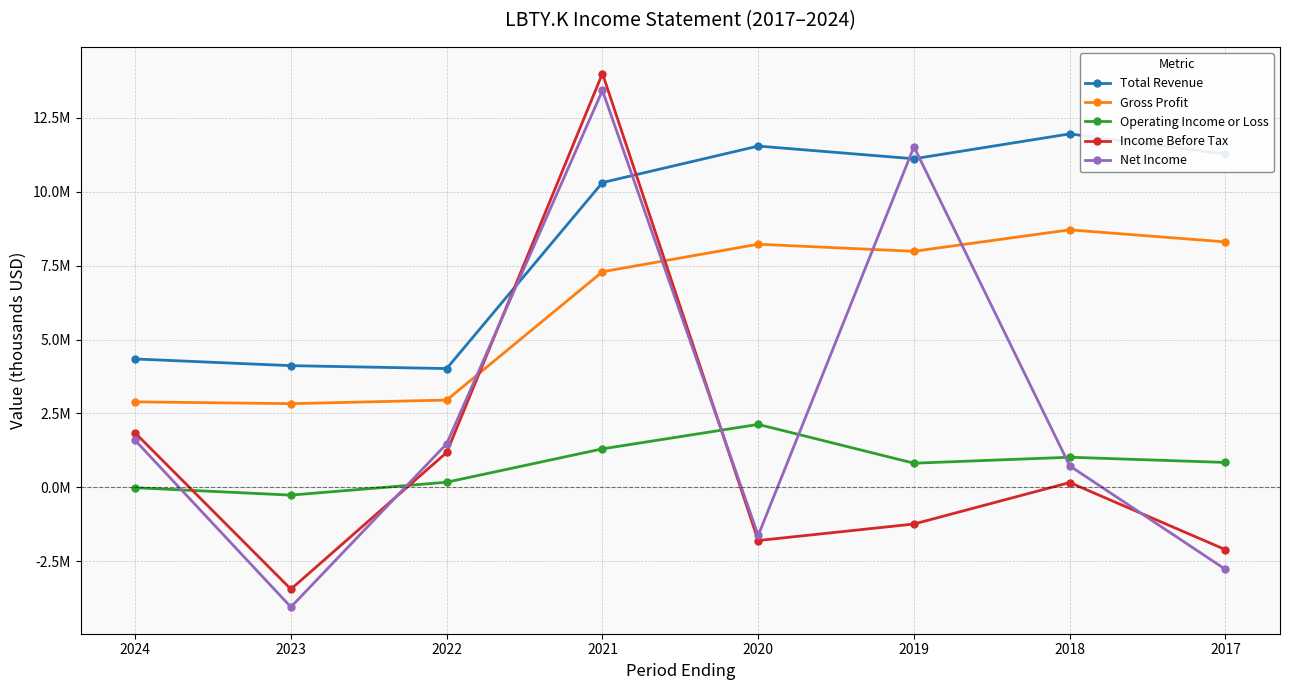

What are all the series names shown in the legend?

Total Revenue, Gross Profit, Operating Income or Loss, Income Before Tax, Net Income